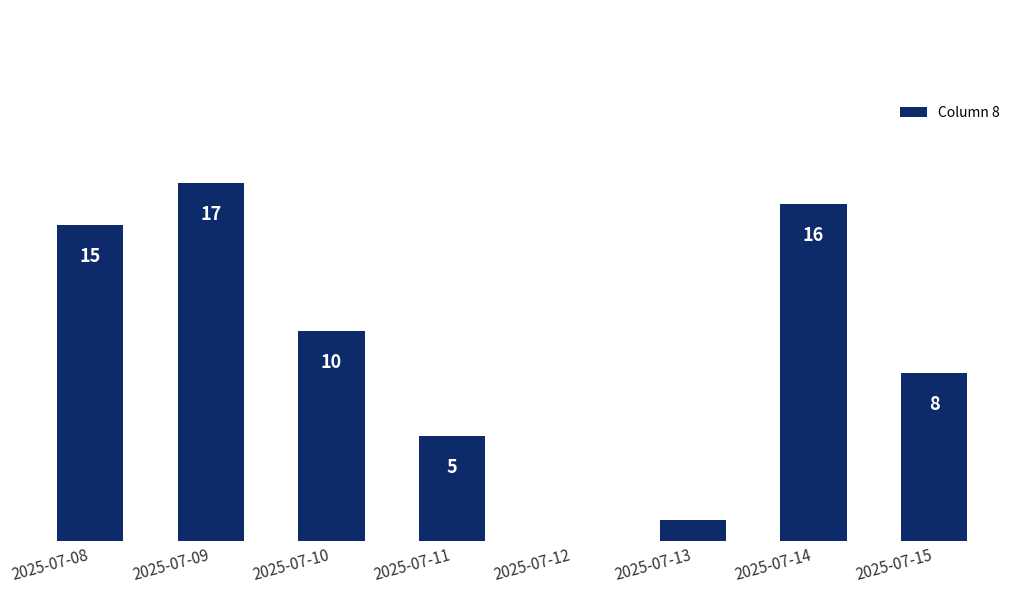

Where does the data first go above 10?

2025-07-08